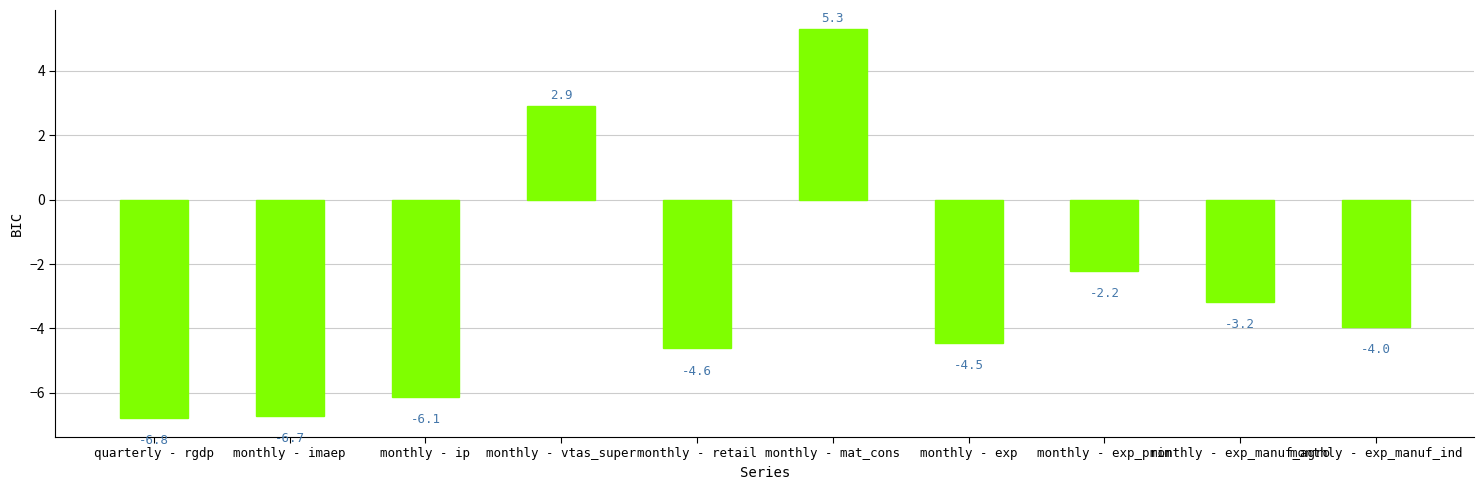

Reading left to right, list all the values displayed in this chart.

-6.8	-6.7	-6.1	2.9	-4.6	5.3	-4.5	-2.2	-3.2	-4.0